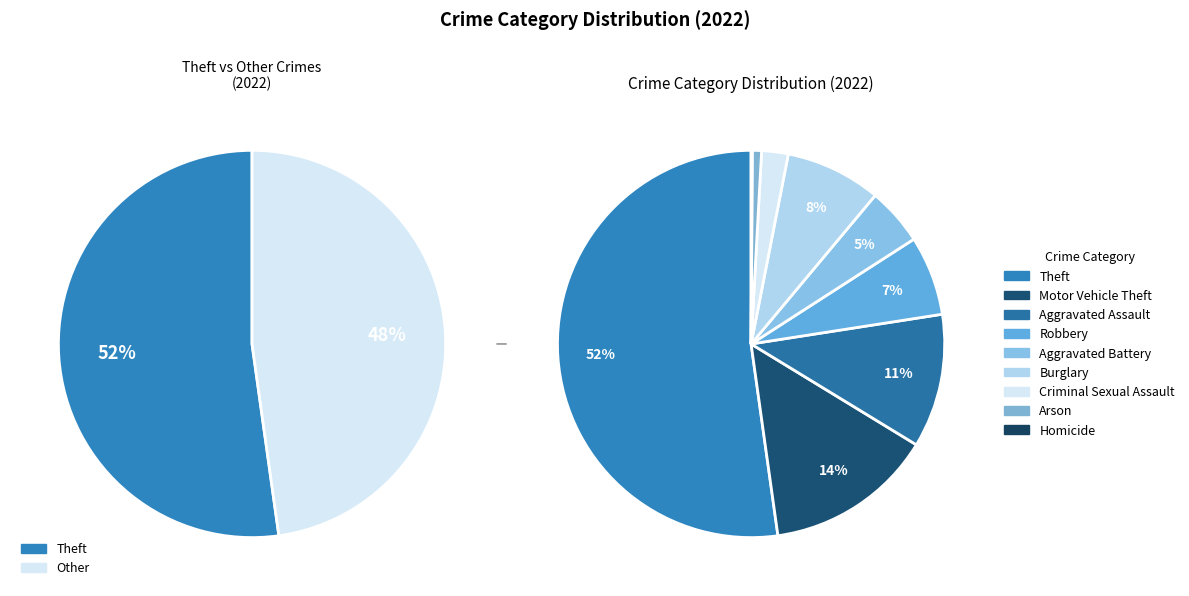

True or false: Robbery accounts for 1% of the total.

False